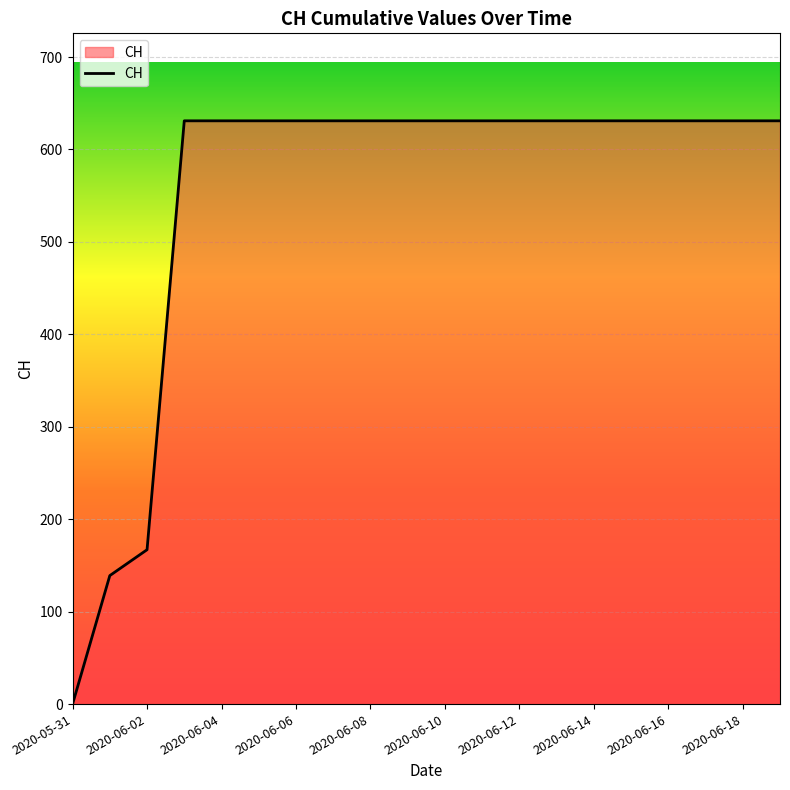

What is the maximum value shown in the chart?

631